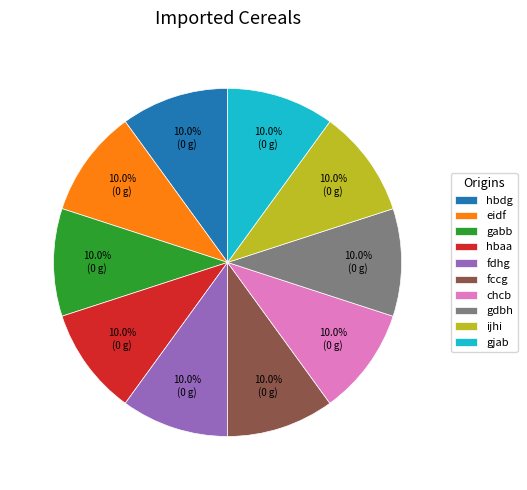

To the nearest percent, what percentage of the pie is fdhg?

10%